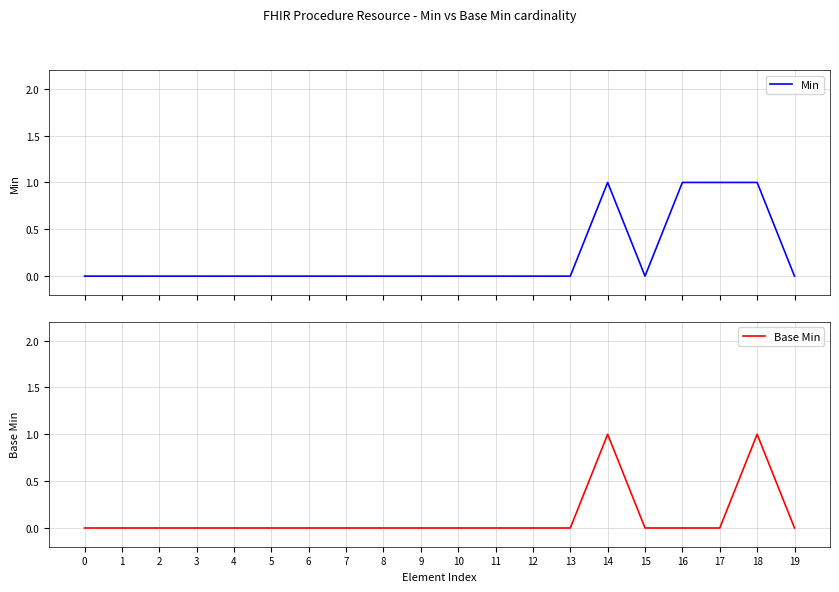

How many lines are shown in the chart?

2